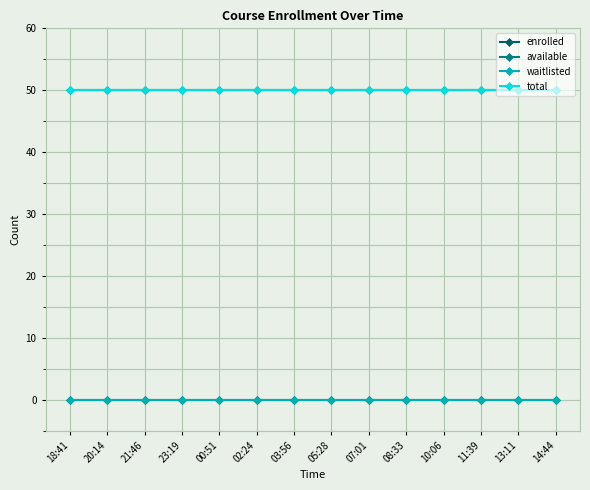

Which series has the largest total across all categories?

available